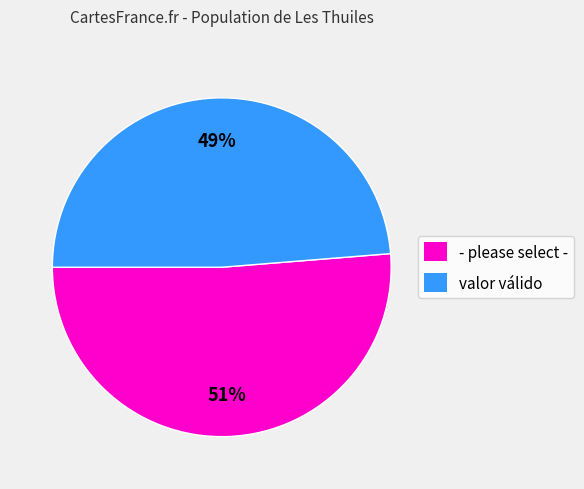

To the nearest percent, what portion does valor válido represent?

49%